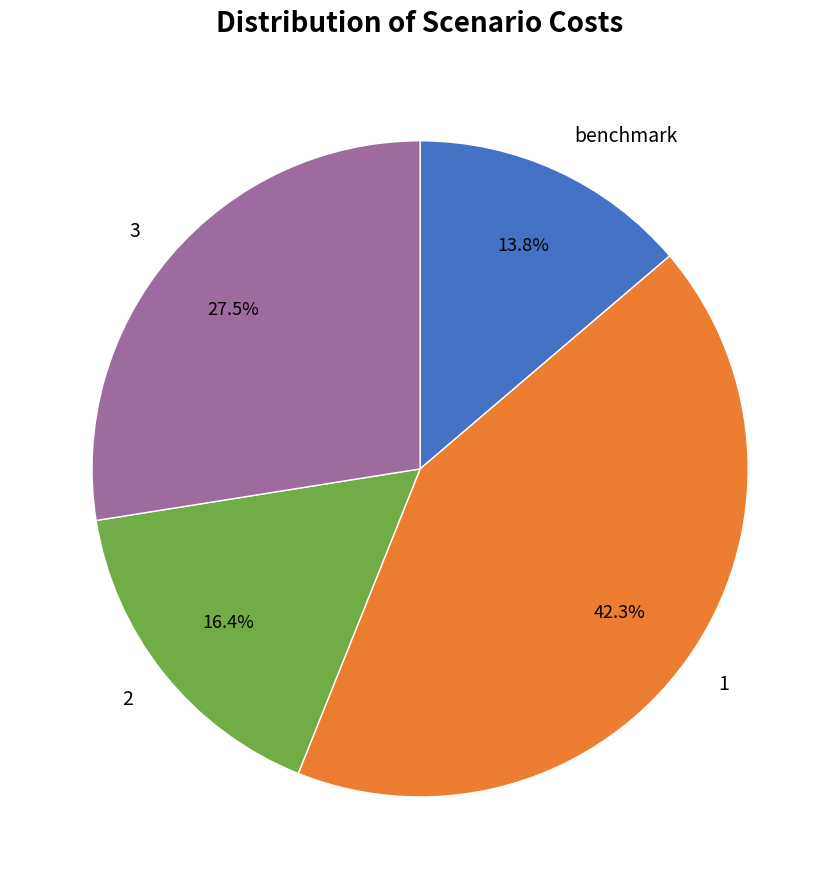

What is the smallest slice in the pie chart?

benchmark